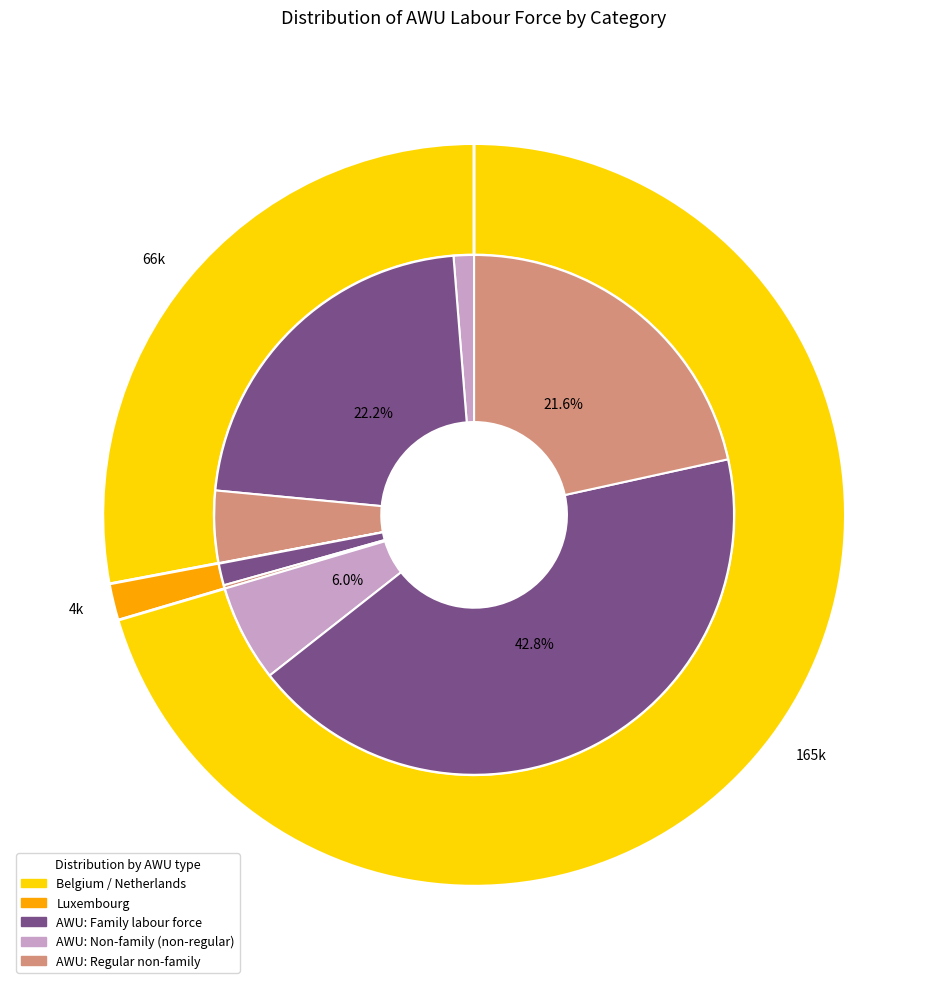

Which category accounts for the majority?

Netherlands